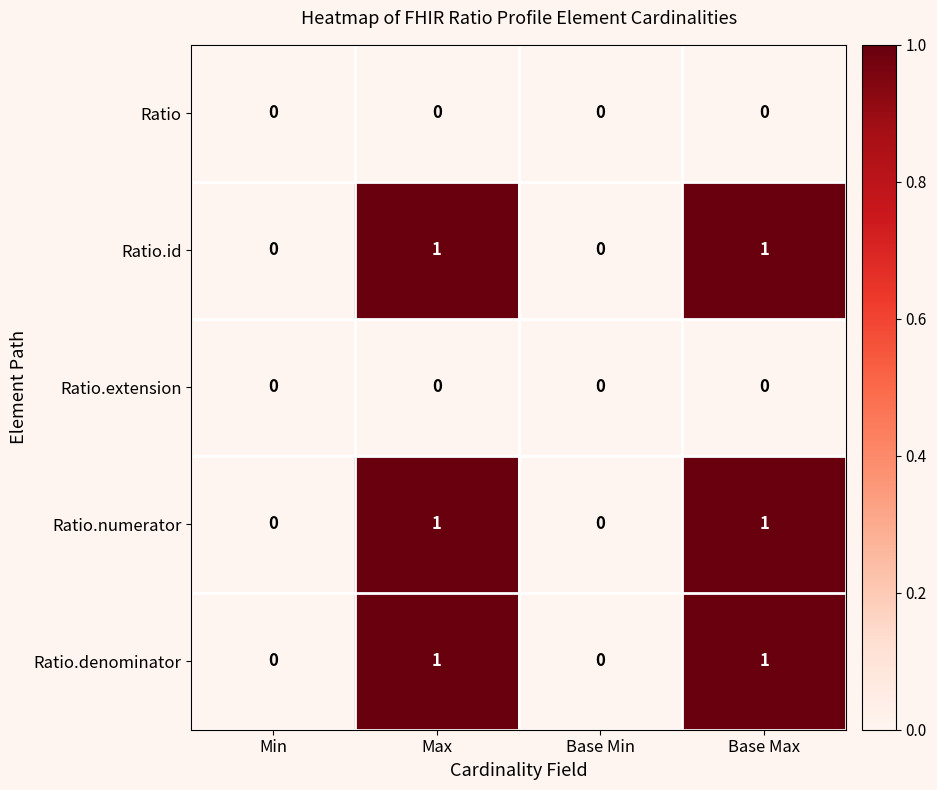

What is the total value across all series at Base Max?

3